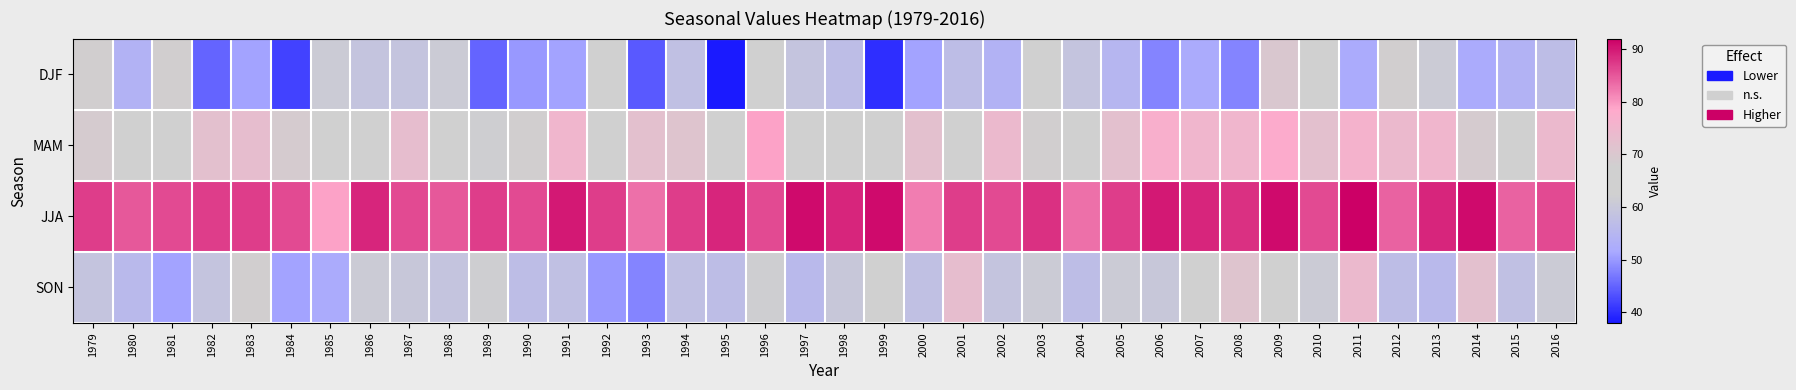

Between 1990 and 2010, which series saw the biggest shift?

DJF